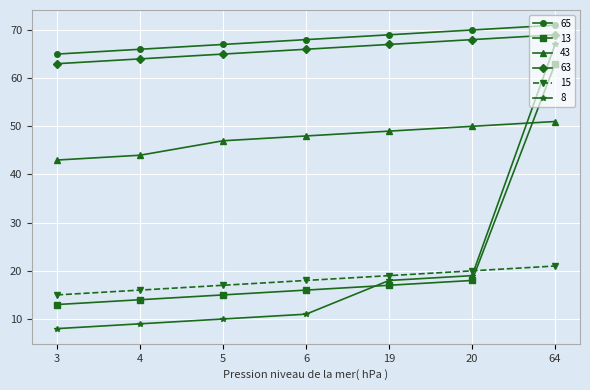

How many lines are shown in the chart?

6